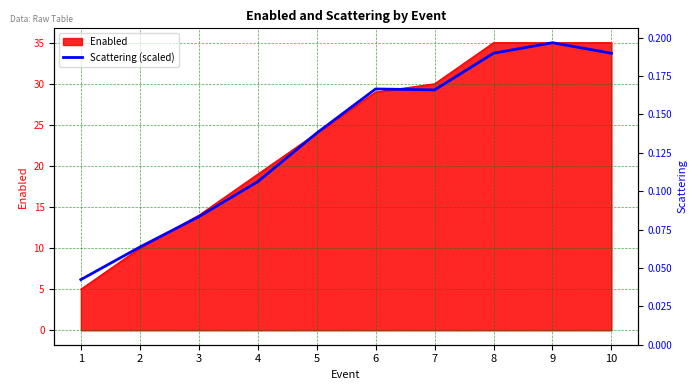

What is the value of the 2nd point from the left?

10.1